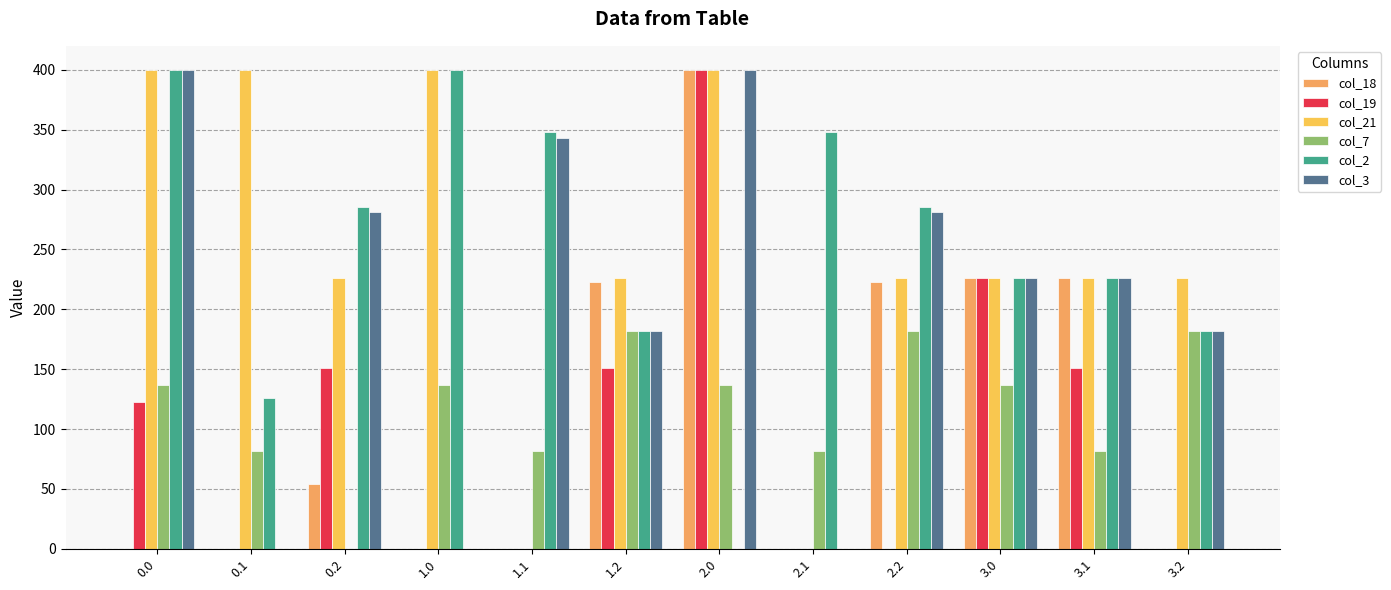

What value does the col_2 series have at 1.0?

400.0